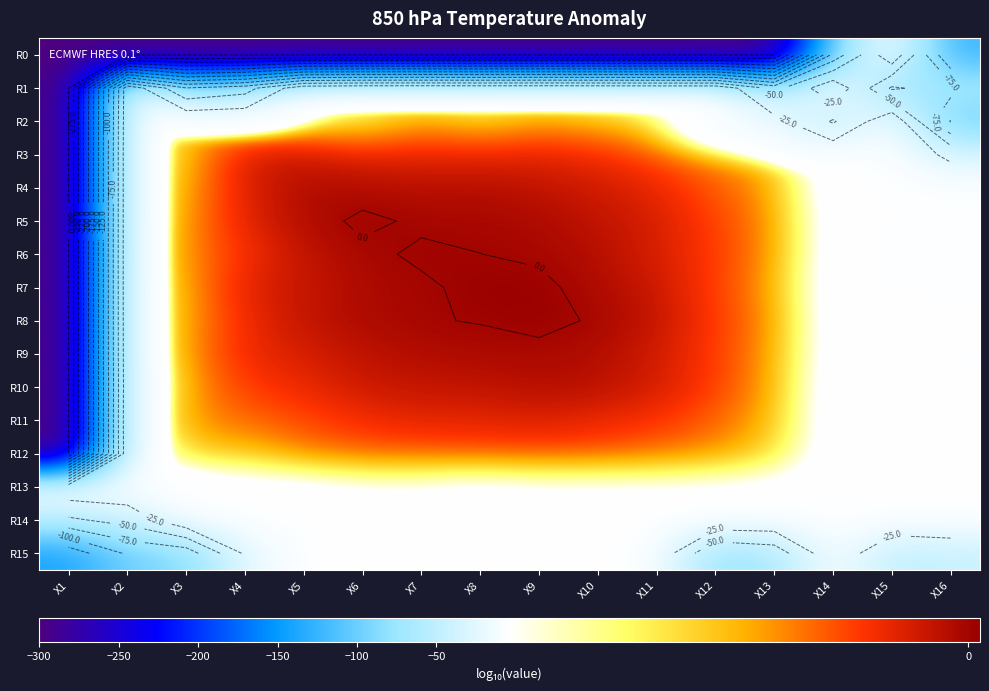

Is the value of R9 at X7 greater than the value of R10 at X8?

Yes